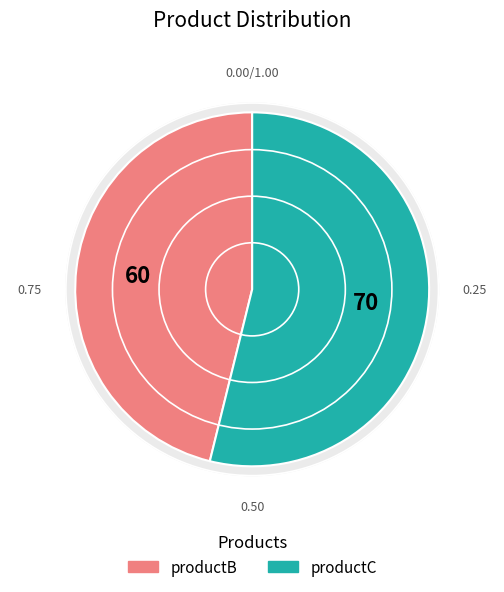

To the nearest percent, what percentage of the pie is productC?

54%